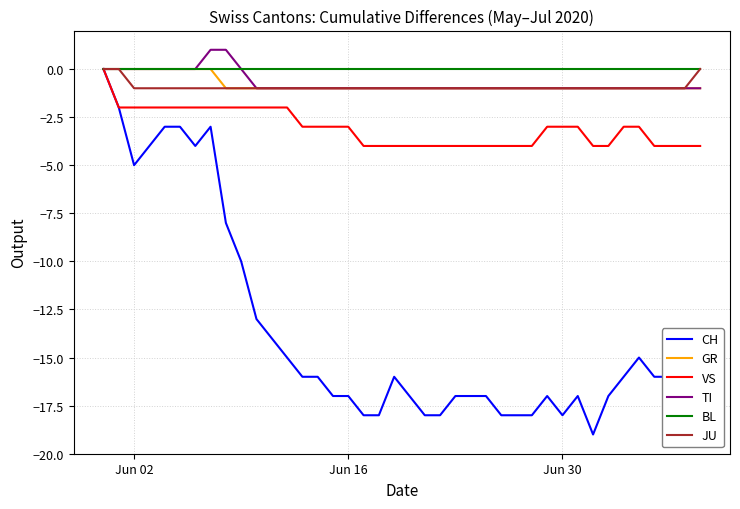

What are all the series names shown in the legend?

CH, GR, VS, TI, BL, JU